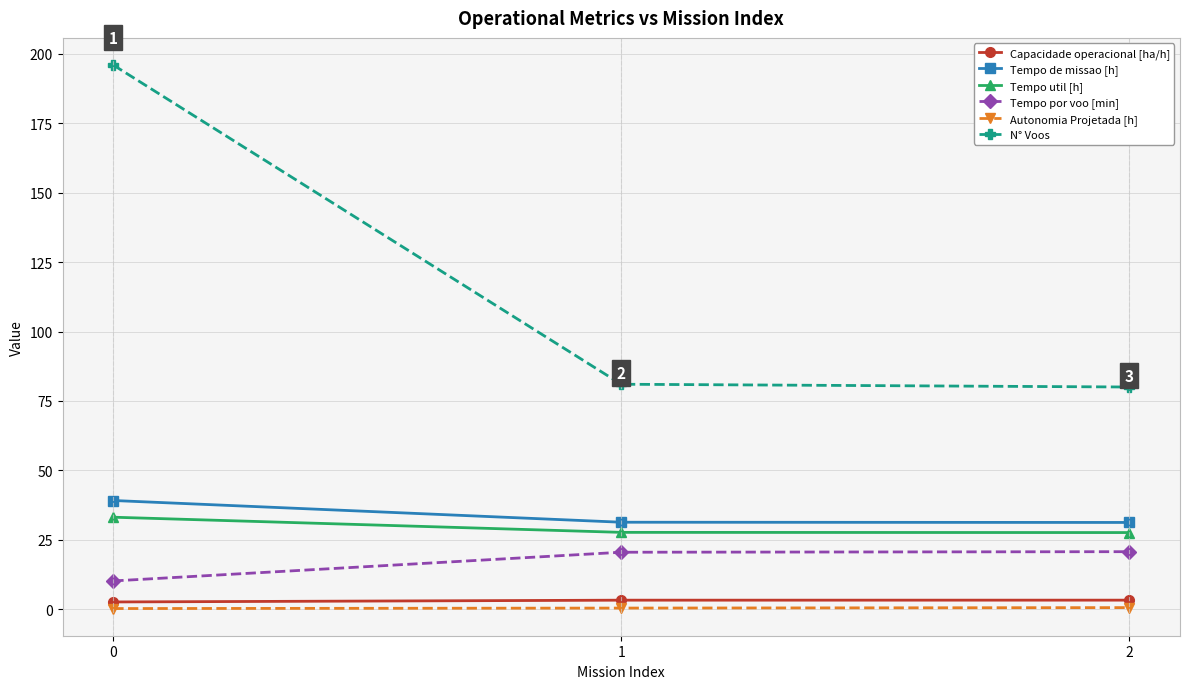

At how many categories does at least one series exceed 93?

1